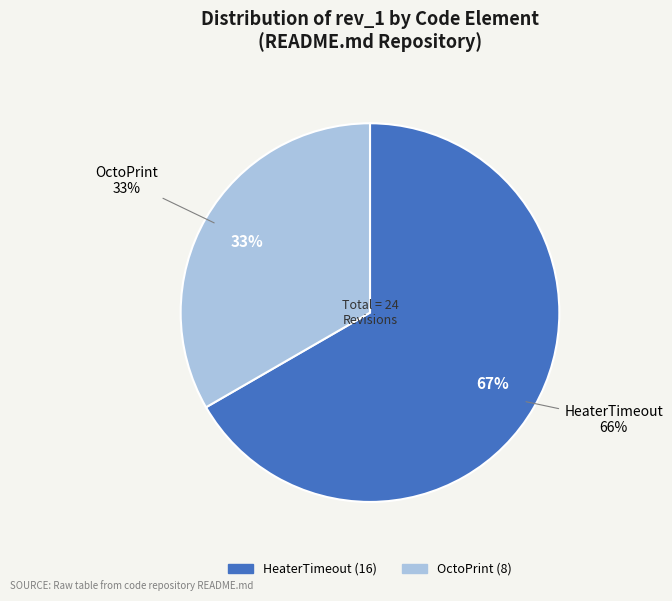

What percentage is the OctoPrint slice, to the nearest percent?

33%